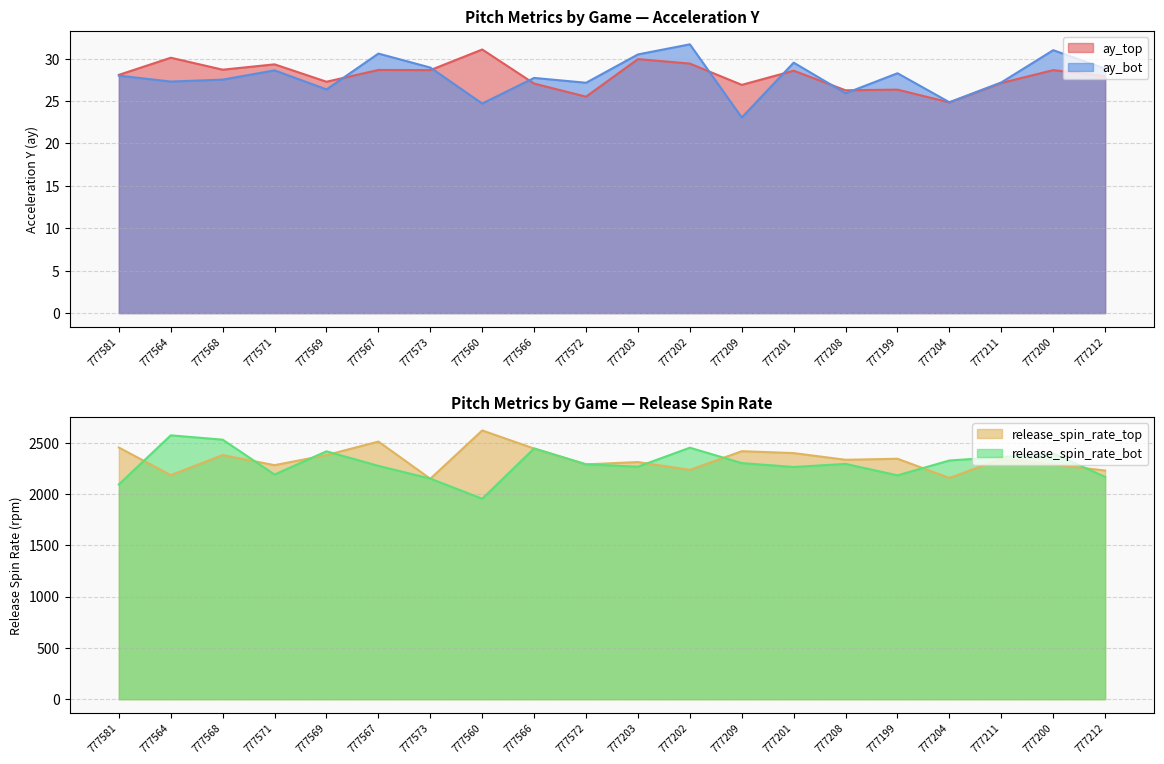

What is the label of the 11th point from the right?

777572